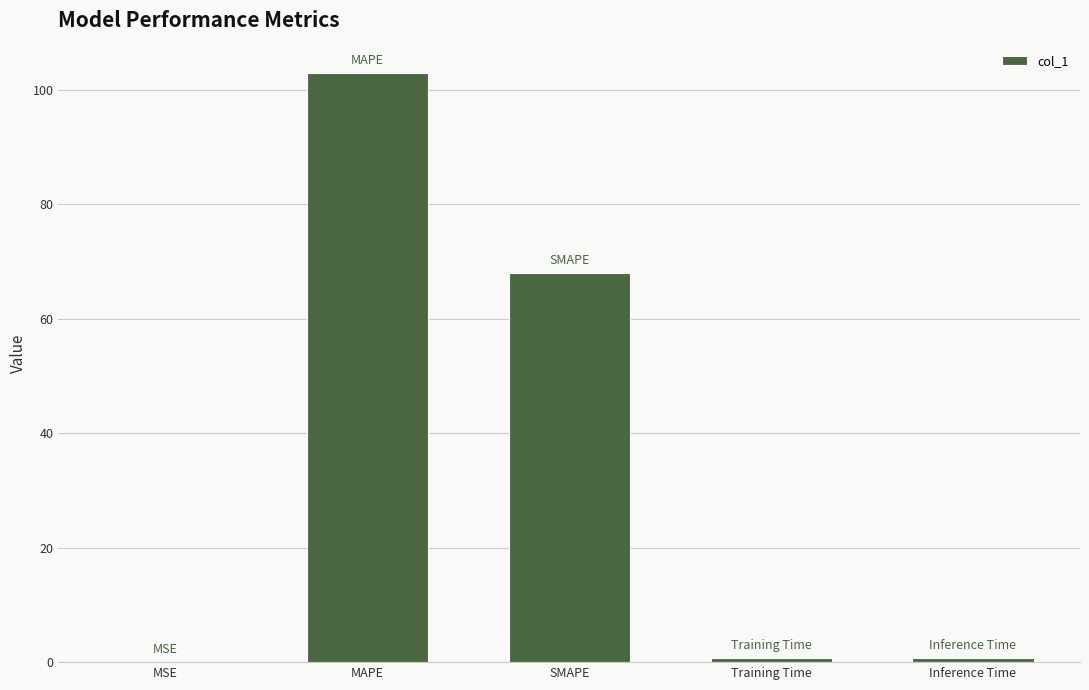

What is the change in value from MSE to Training Time?

+0.7